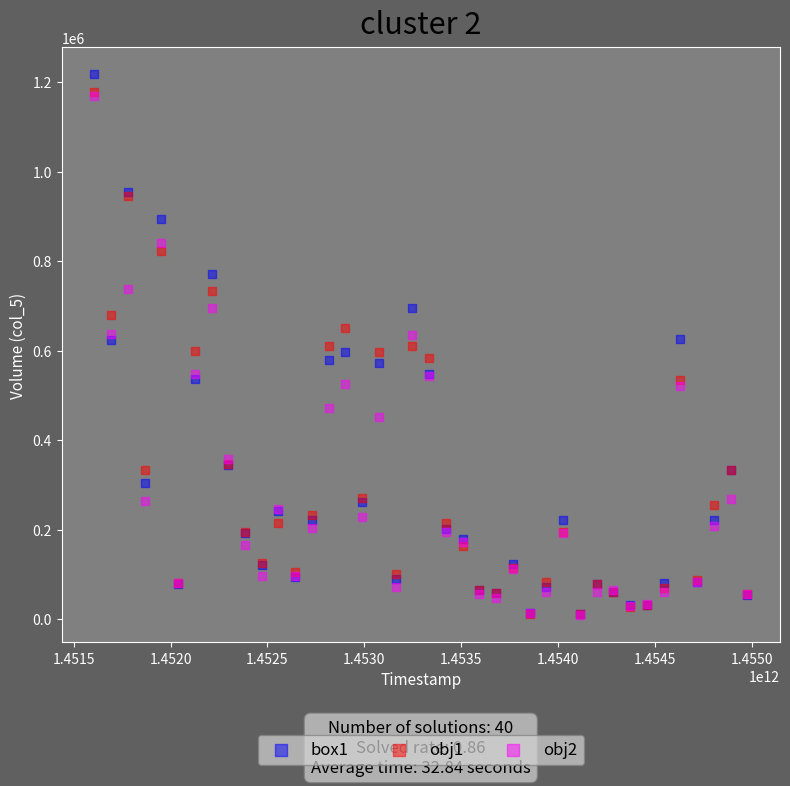

What are all the series names shown in the legend?

box1, obj1, obj2